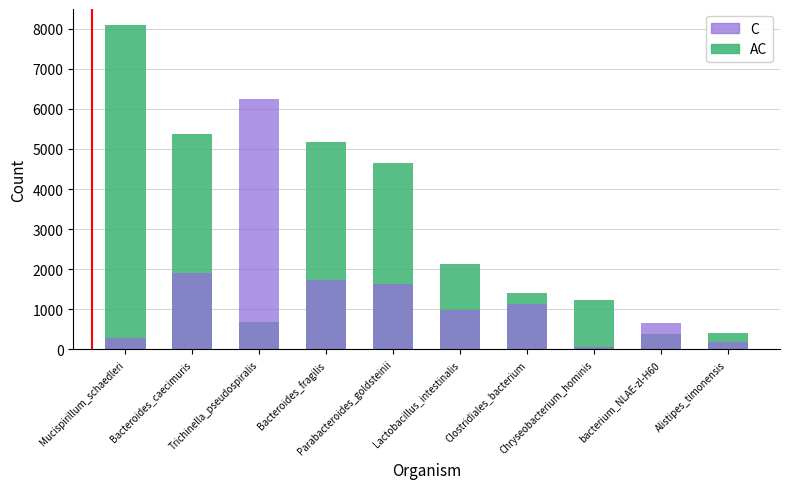

Which label corresponds to the smallest value in the chart?

Chryseobacterium_hominis